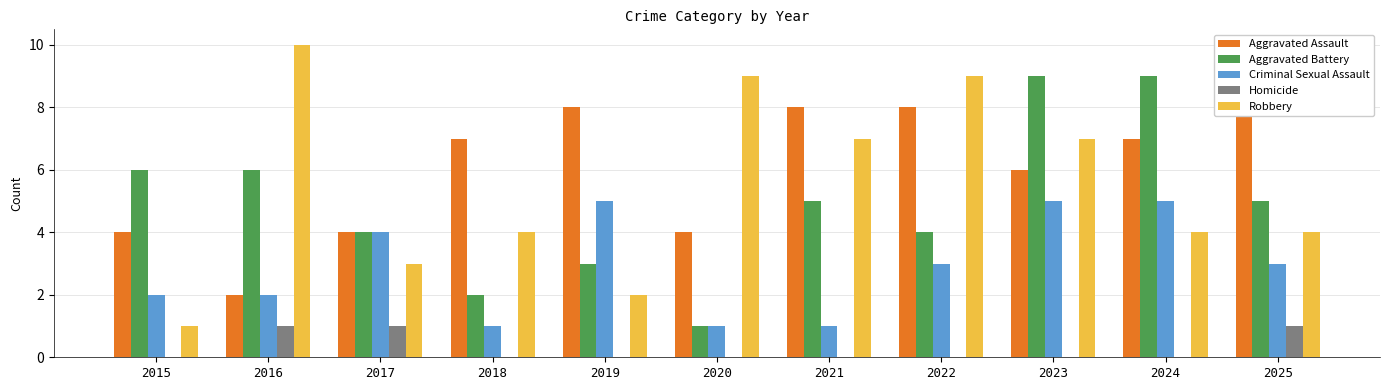

What is the value of the Aggravated Battery bar at the 10th from the left?

9